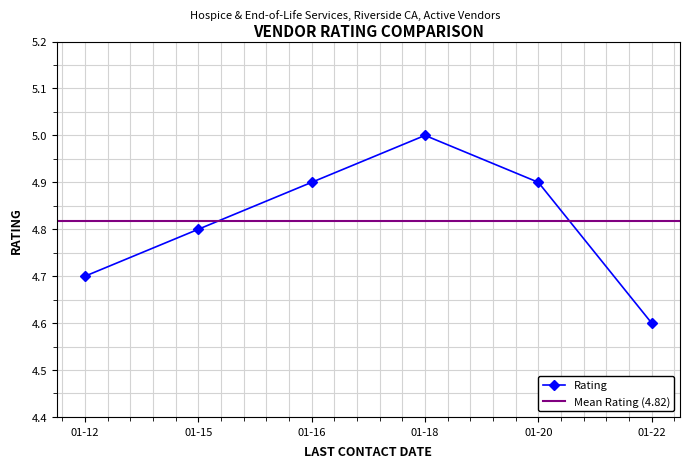

List the labels in order of value, smallest first.

2024-01-22, 2024-01-12, 2024-01-15, 2024-01-20, 2024-01-16, 2024-01-18